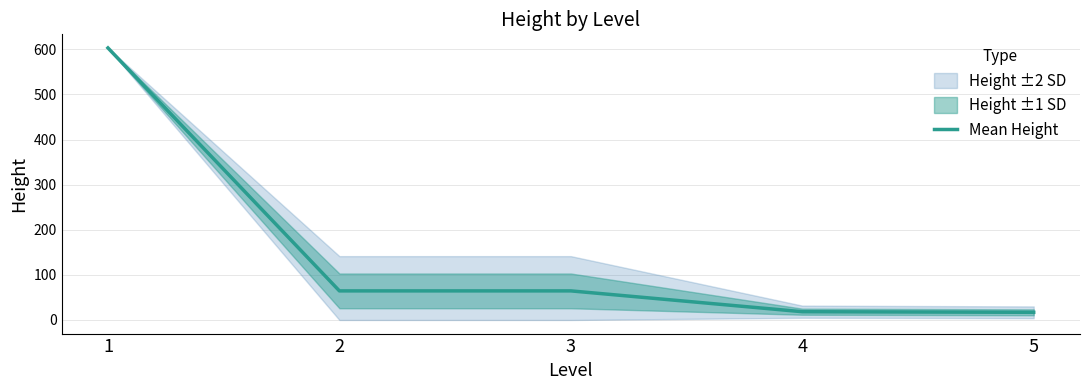

What is the difference between the maximum and minimum values?

586.0